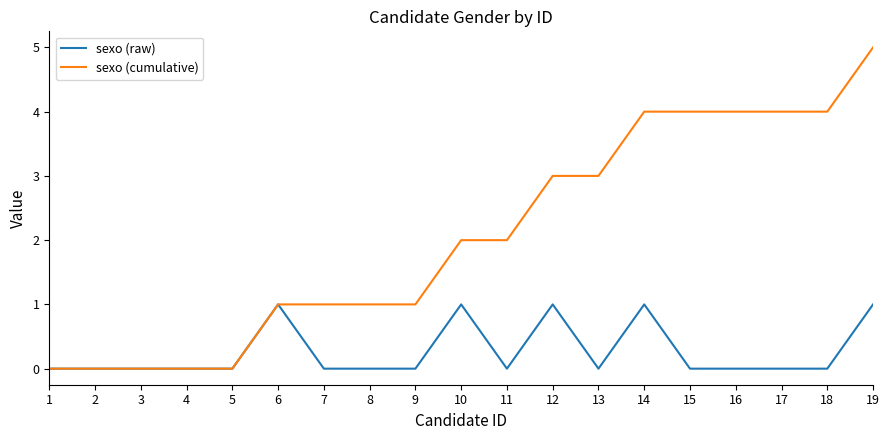

List the series in order of their peak value, lowest first.

sexo (raw), sexo (cumulative)